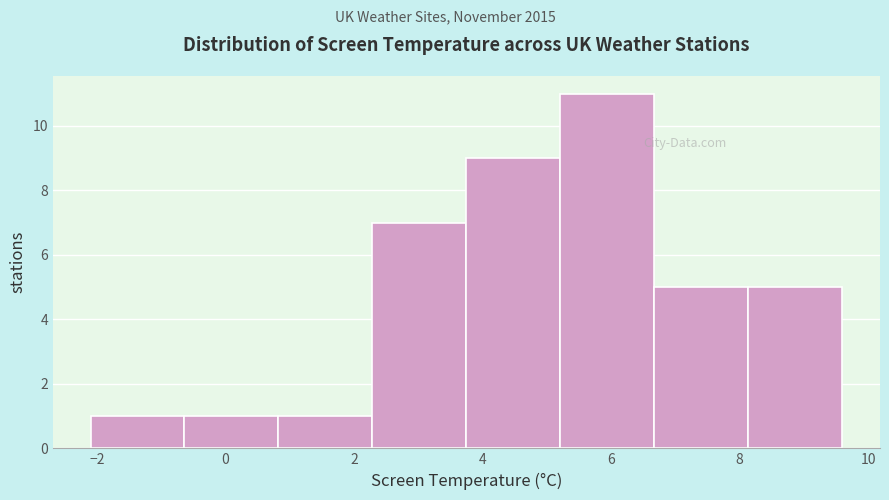

Reading left to right, list every bar in this chart as the range it spans on the x-axis followed by its height. Neither the bar edges nor the heights are printed on the chart, so give them approximately, as read against the axes.

-2.0 to -0.6: 1
-0.6 to 0.8: 1
0.8 to 2.2: 1
2.2 to 3.8: 7
3.8 to 5.2: 9
5.2 to 6.6: 11
6.6 to 8.2: 5
8.2 to 9.6: 5